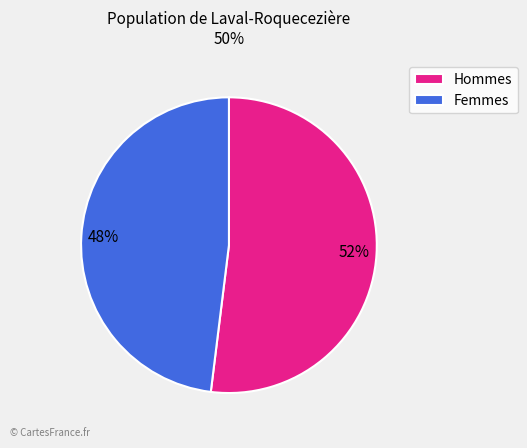

What is the largest slice in the pie chart?

Hommes